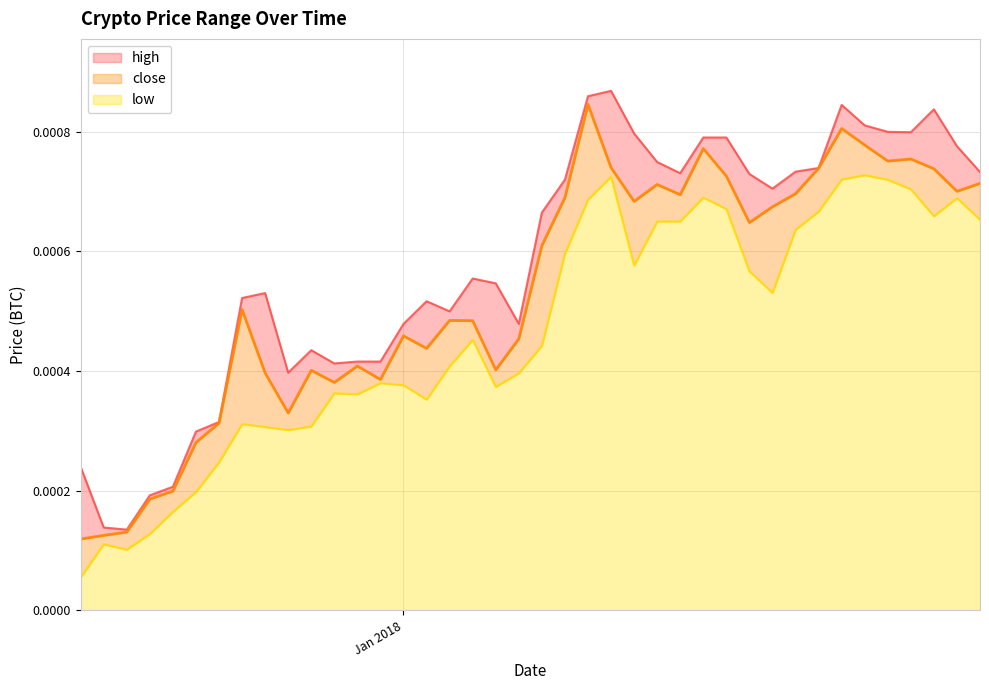

Count the number of categories in the chart.

40